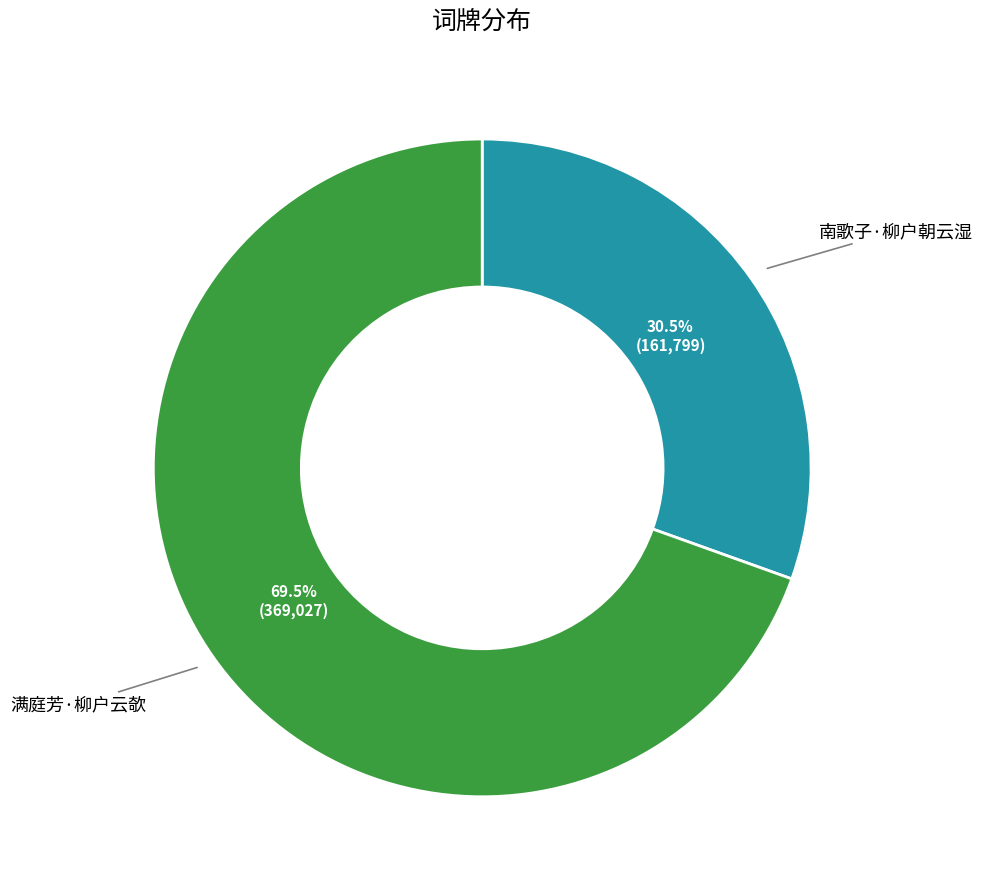

Is there any slice that represents more than half of the pie?

Yes